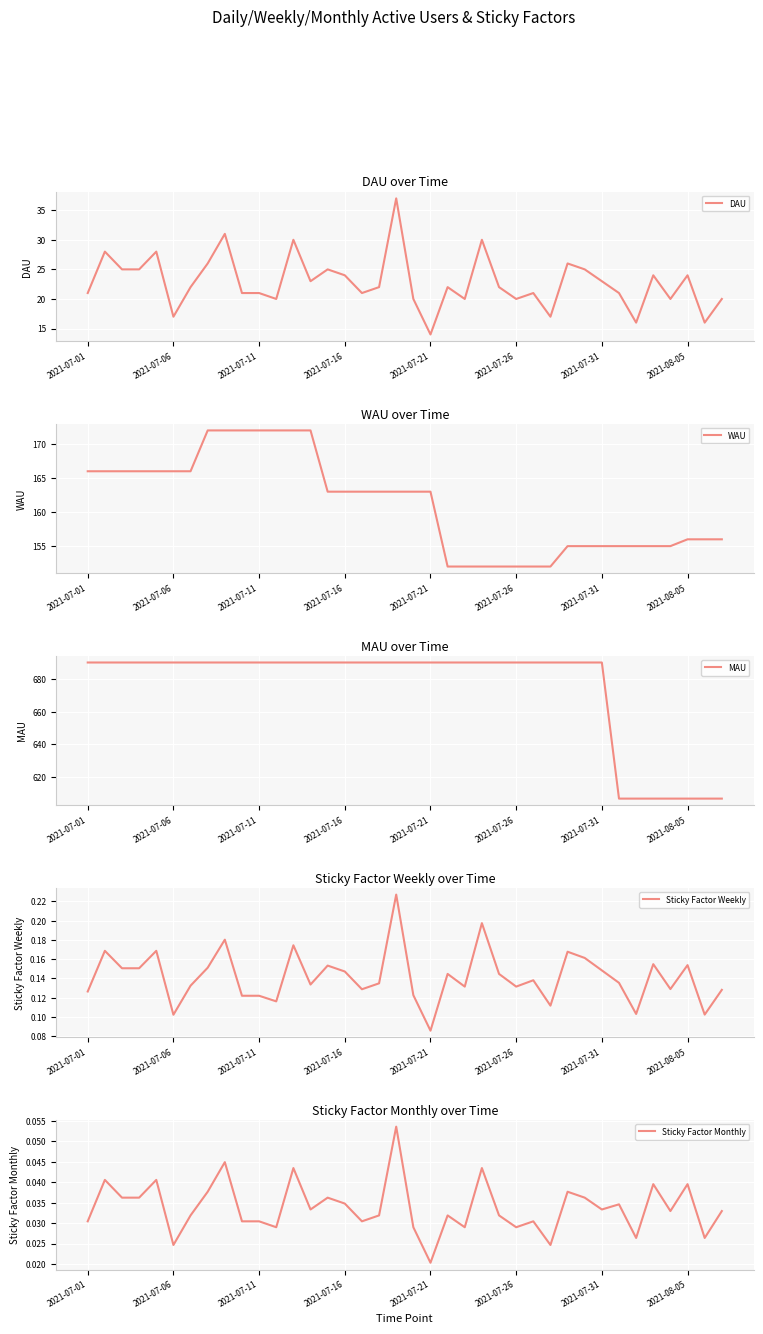

True or false: DAU has a value of 14 at 2021-07-21.

True